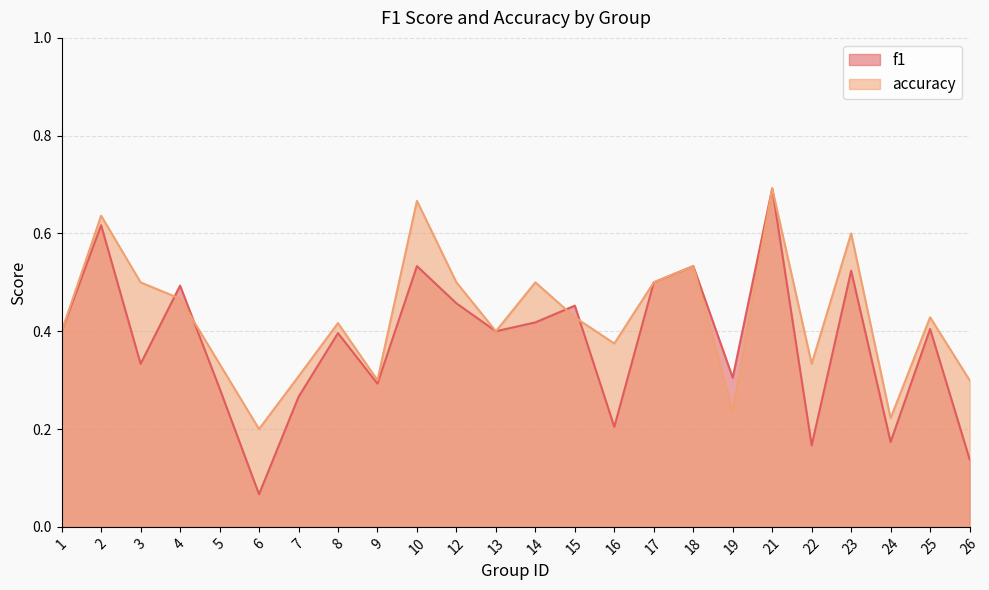

How many lines are shown in the chart?

2